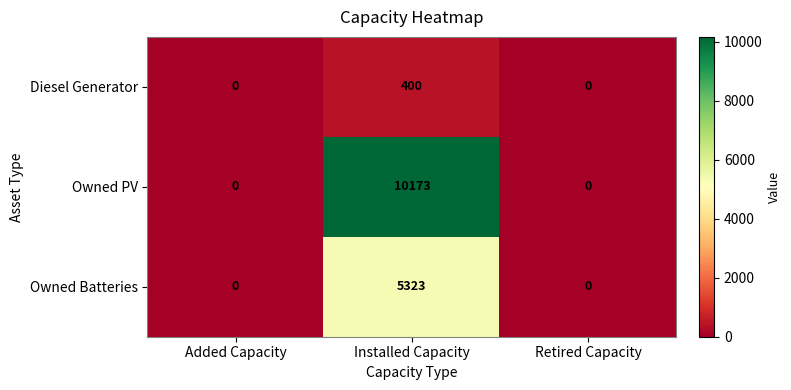

How many values in Owned Batteries are above zero?

1